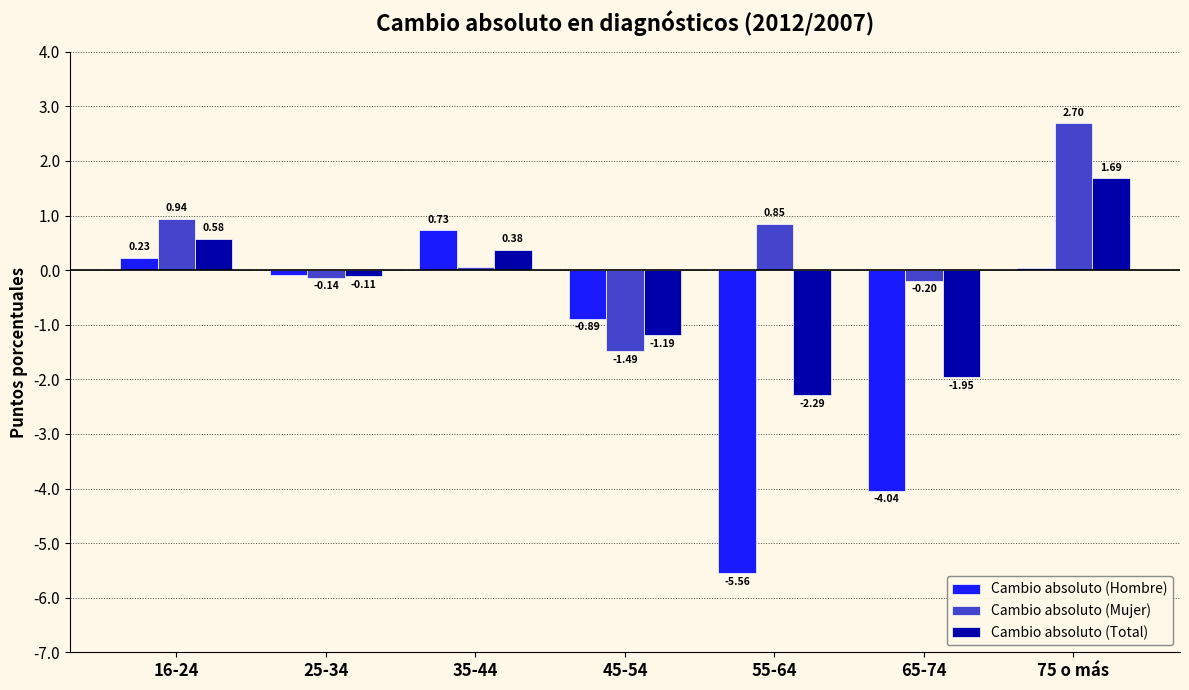

What is the total value across all series at 65-74?

-6.2